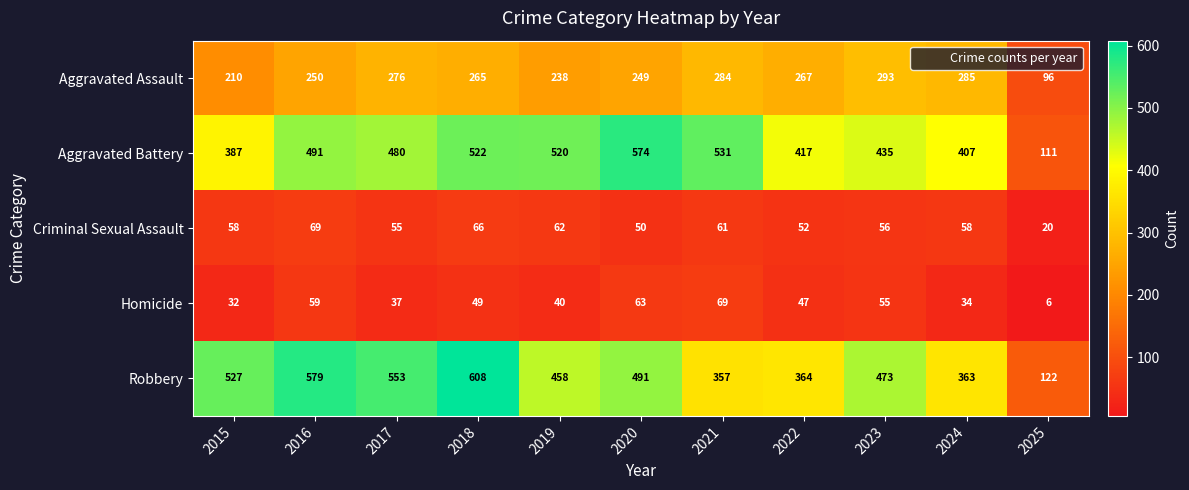

What is the difference between the maximum and minimum values in the Robbery series?

486